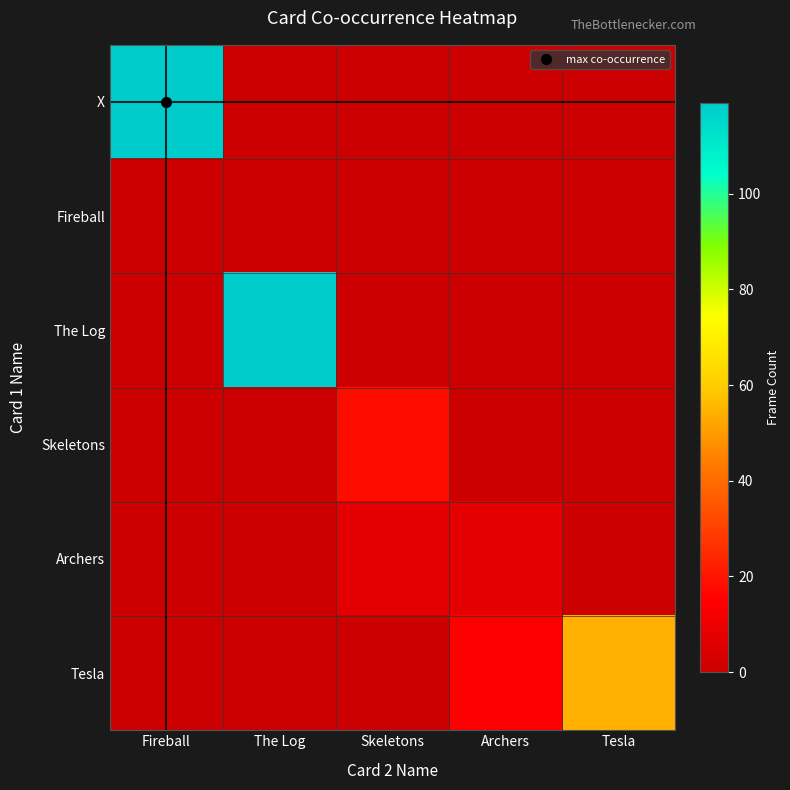

Which series has the widest spread of values?

X